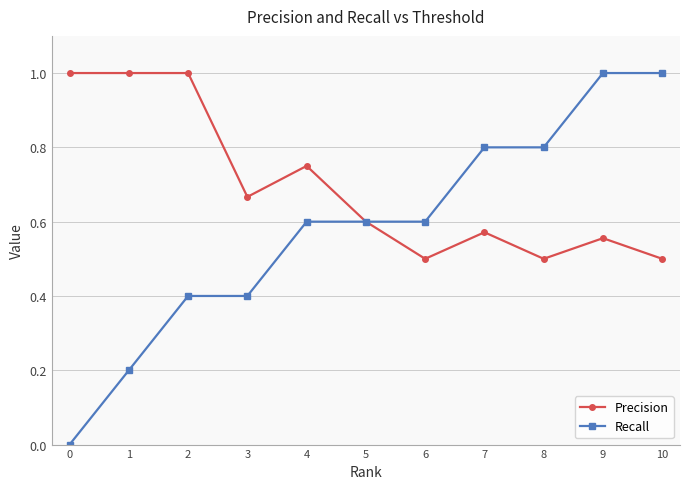

What is the value of the Recall point at the 4th from the left?

0.4